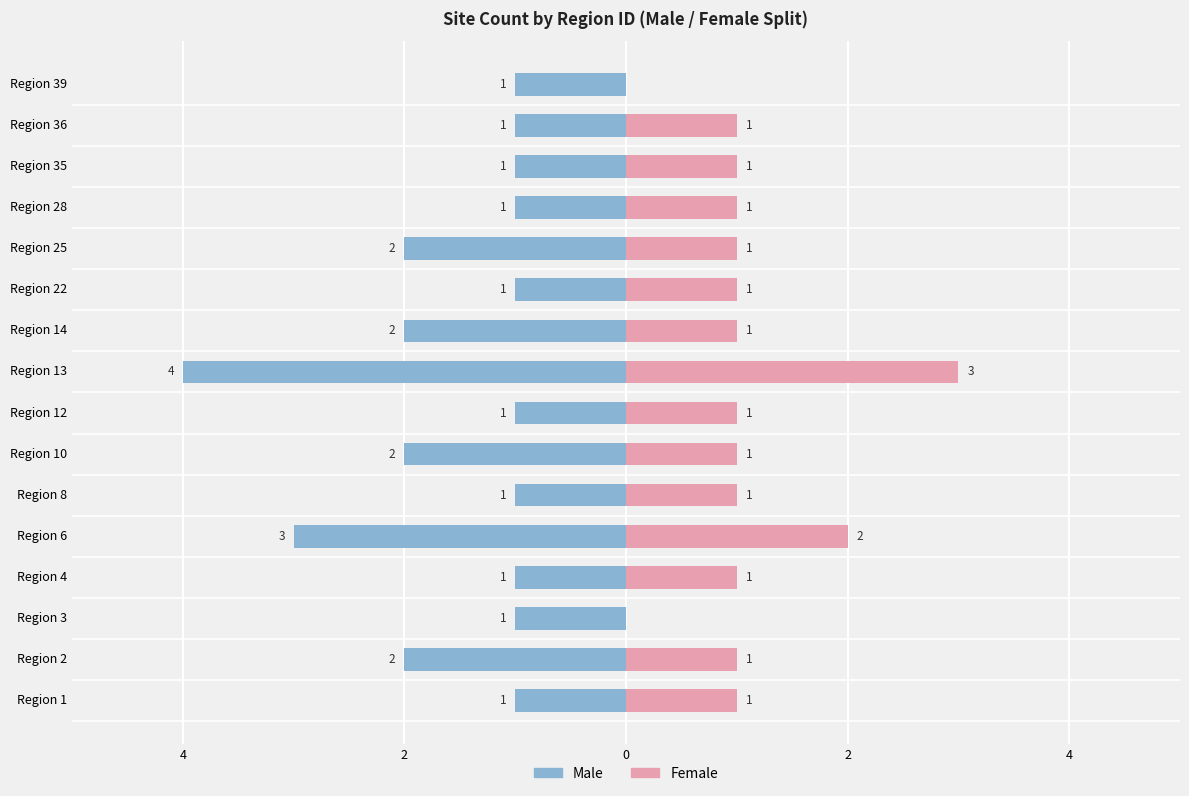

What is the label of the 6th bar from the right?

10